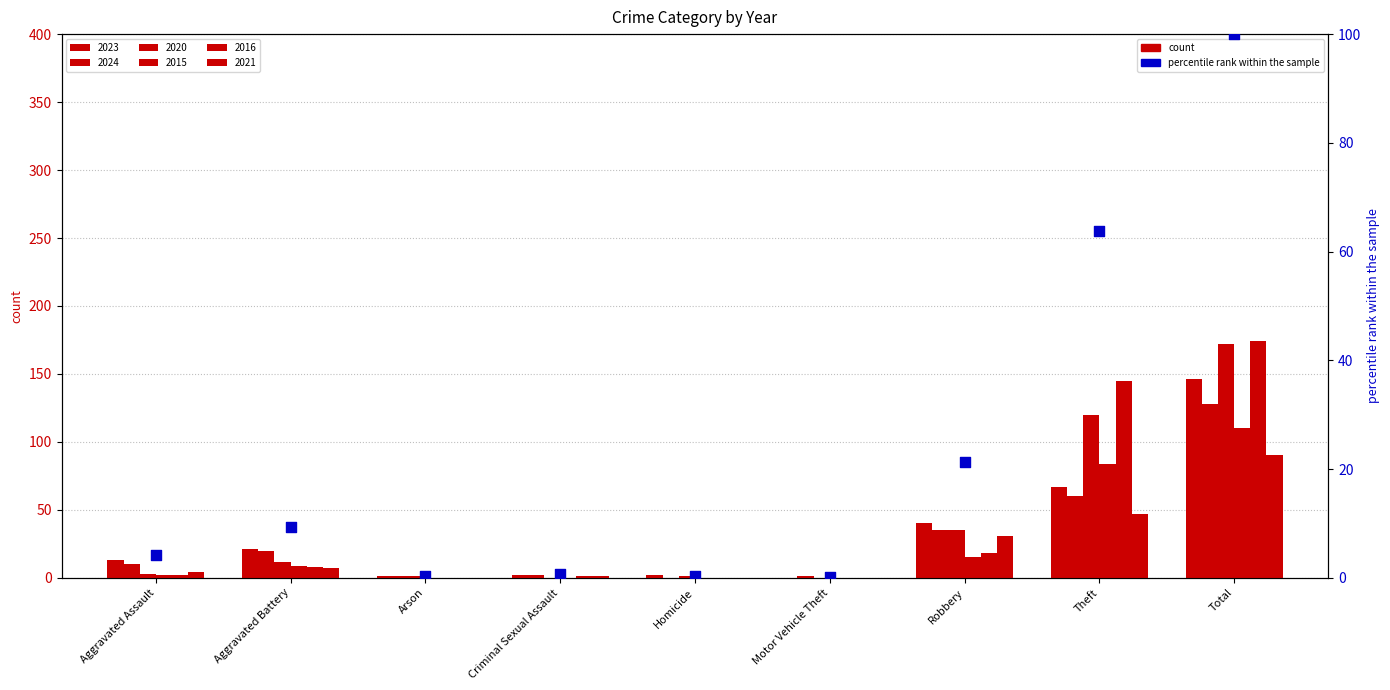

Which series has the widest spread of Y values?

2016